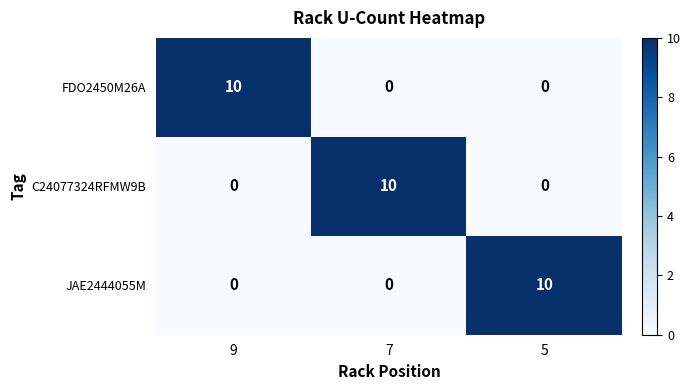

Reading left to right, list all the values displayed in this chart.

FDO2450M26A: 10	0	0
C24077324RFMW9B: 0	10	0
JAE2444055M: 0	0	10